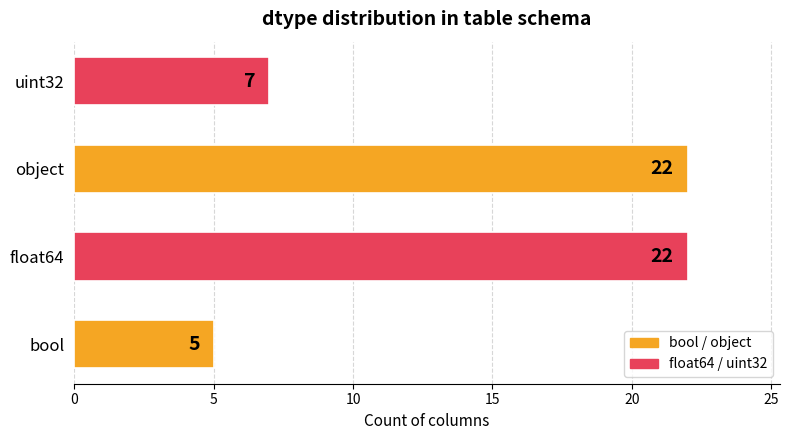

Where is the data nearest to the value 13?

uint32